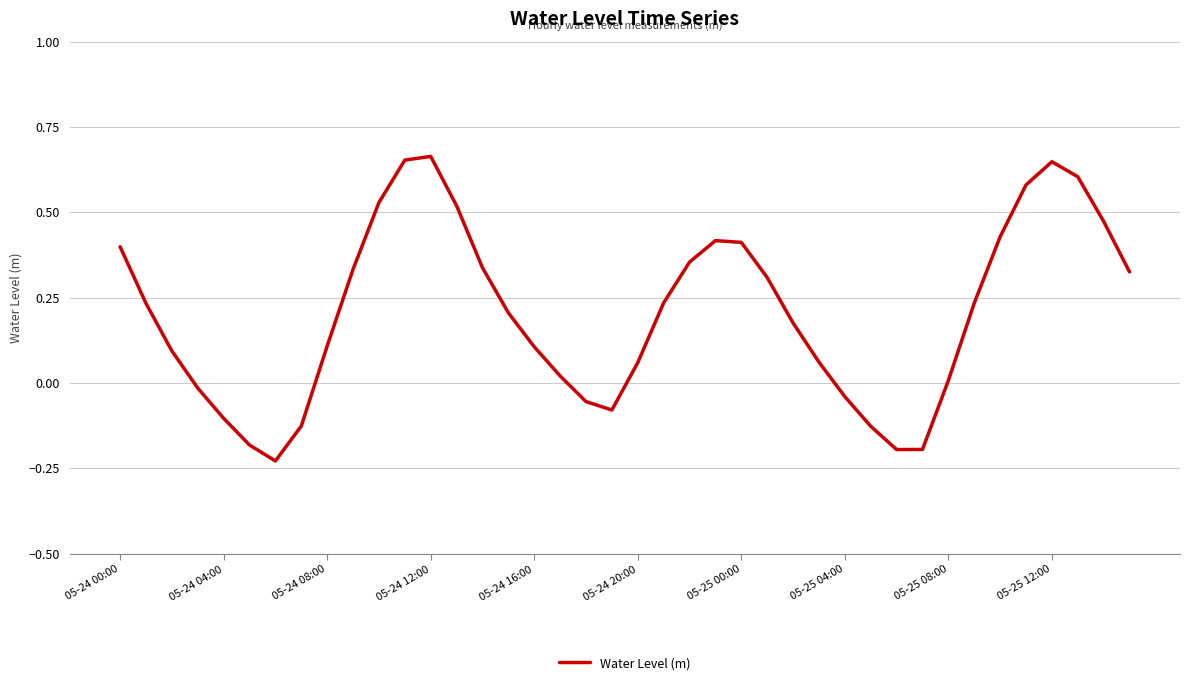

What is the average value?

0.2